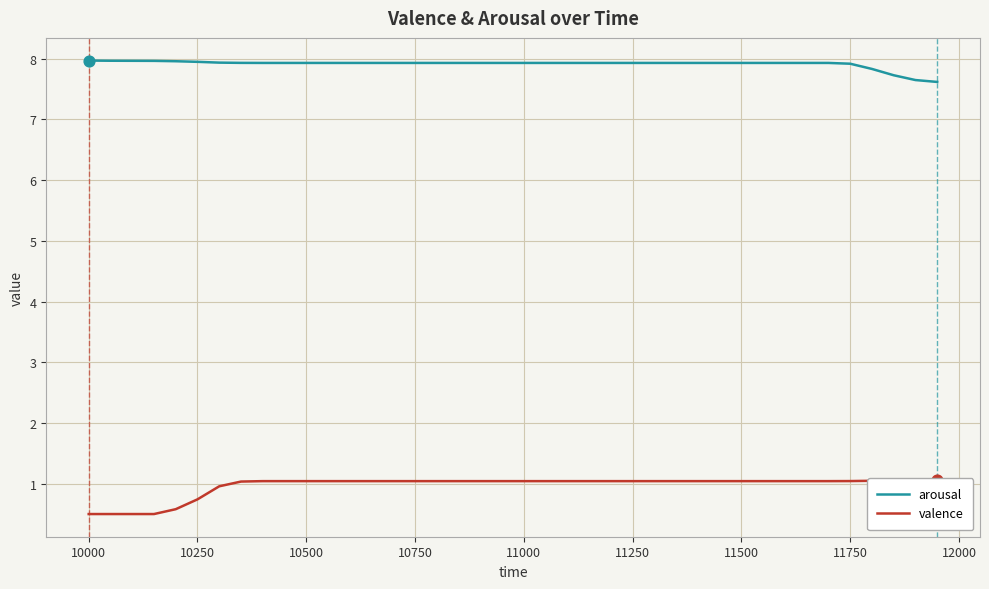

Which series has the largest total across all categories?

arousal